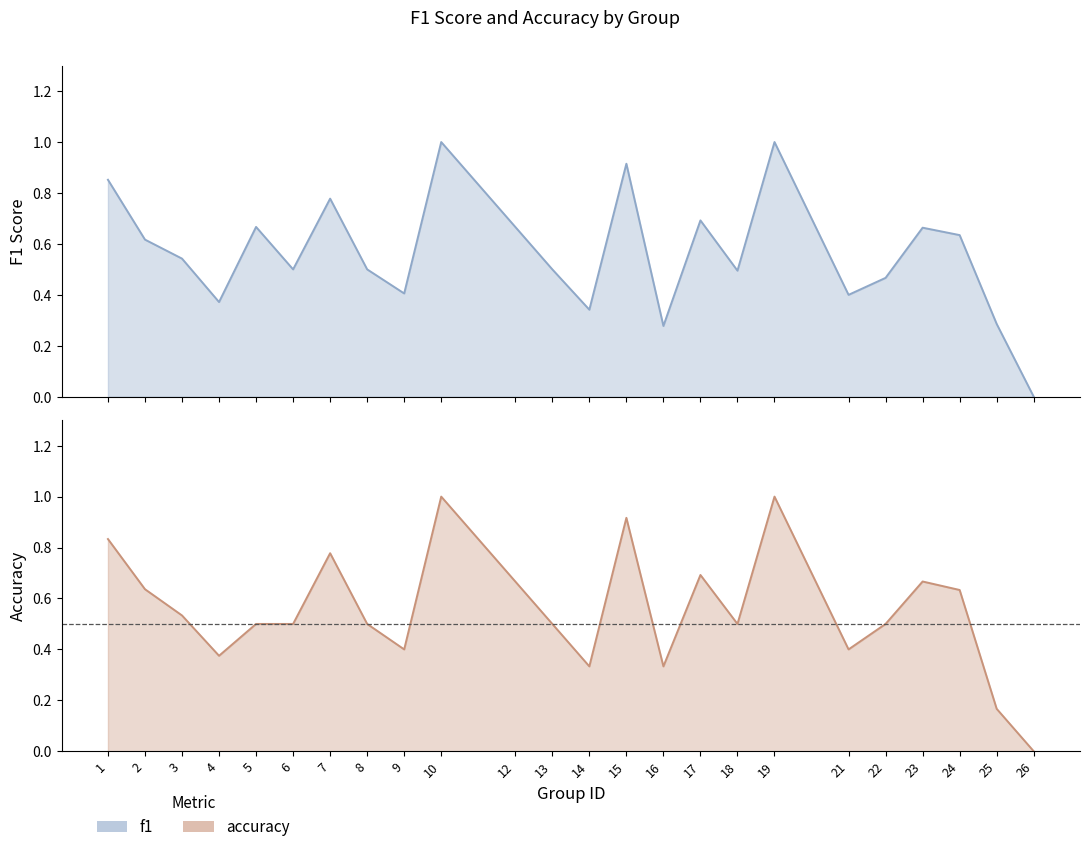

At which category is the sum across all series the highest?

10